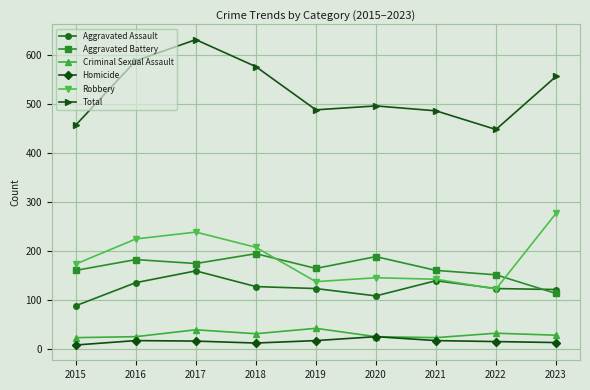

True or false: Homicide and Total cross at least once.

False